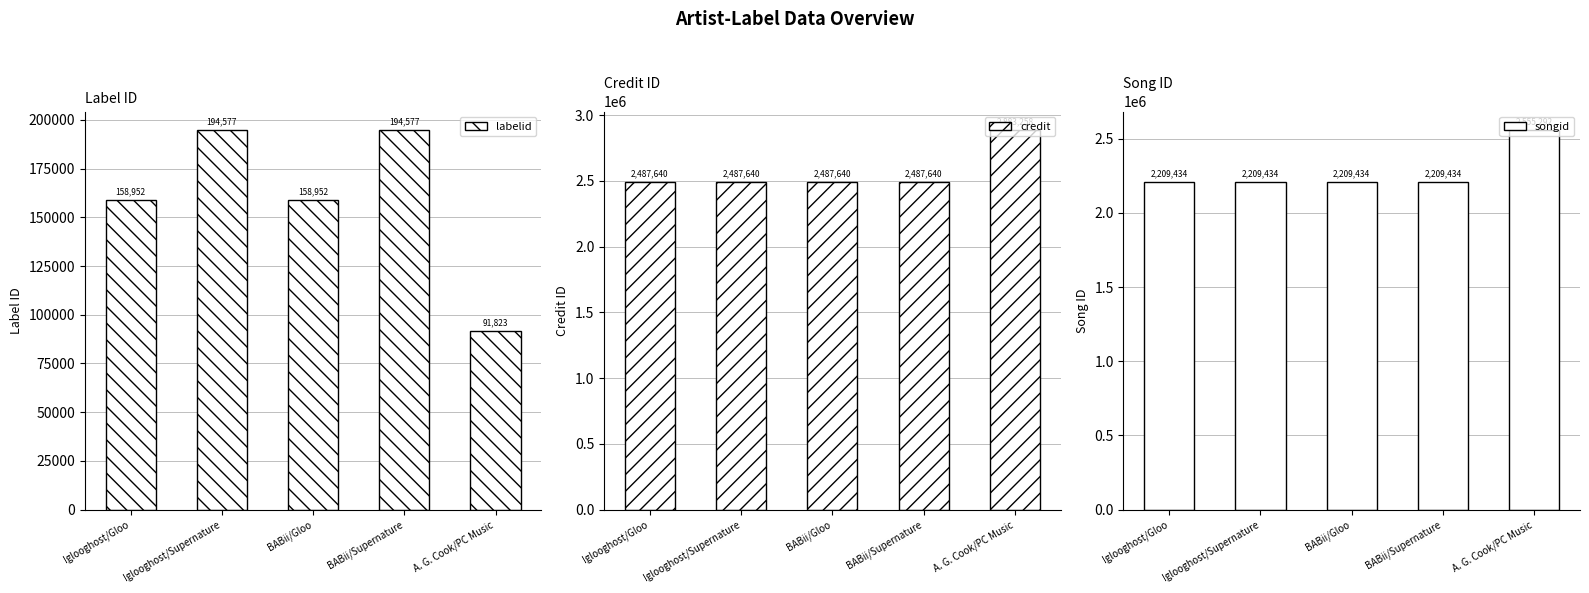

At how many categories does at least one series exceed 1997653?

5